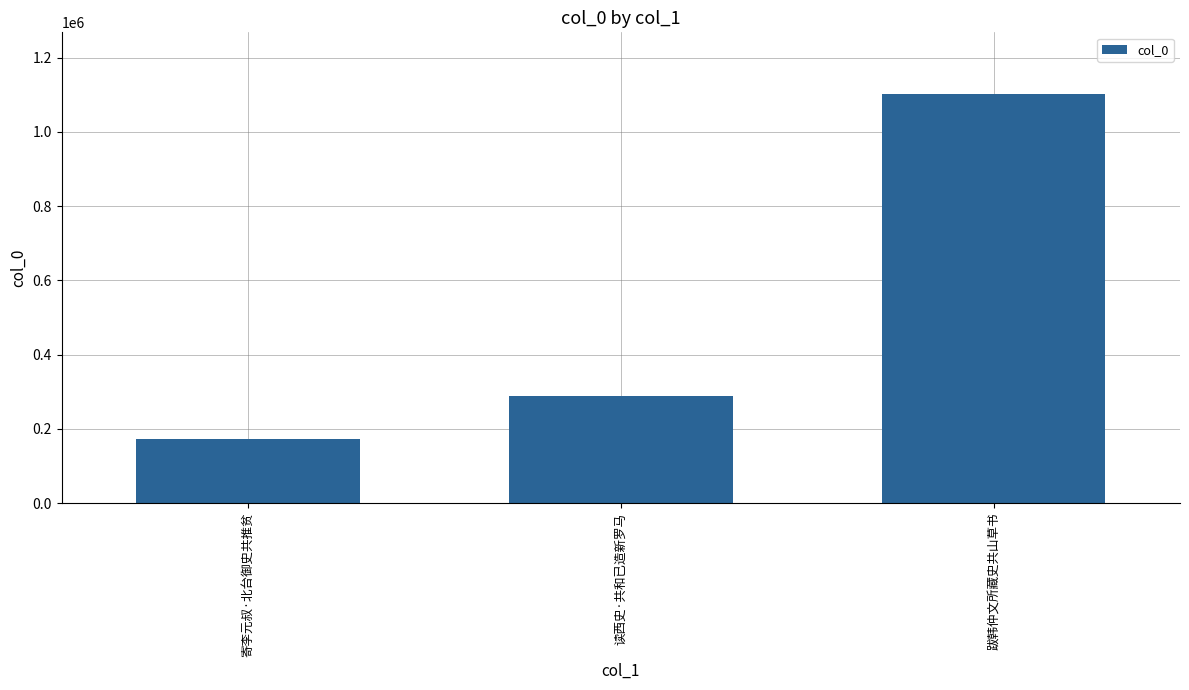

What is the label of the 3rd bar from the left?

跋韩仲文所藏史共山草书